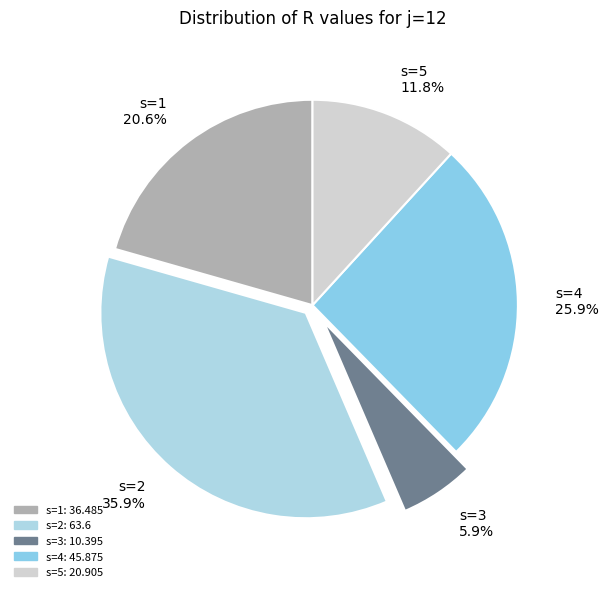

Which slice is the smallest?

s=3